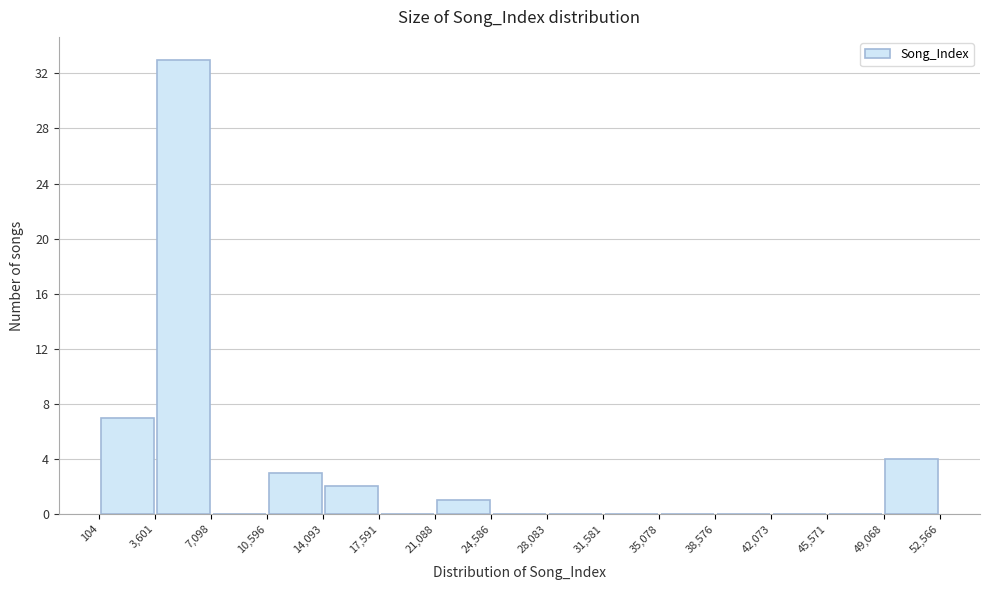

Which range on the x-axis has the tallest bar?

3,601 to 7,098